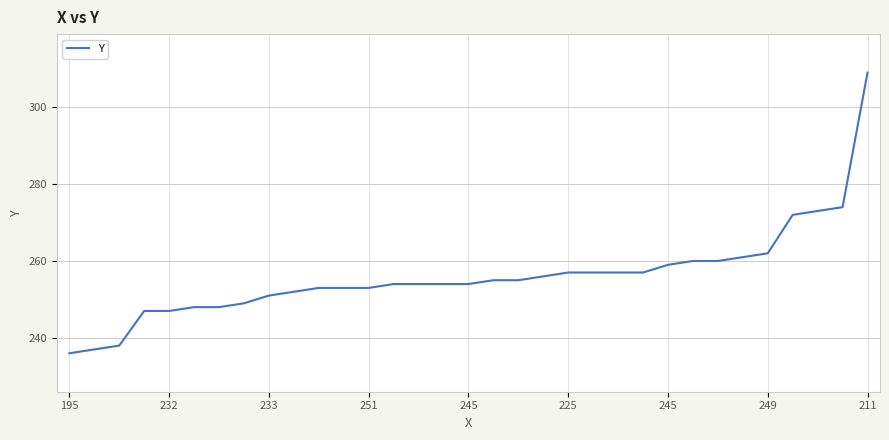

What is the greatest value displayed?

309